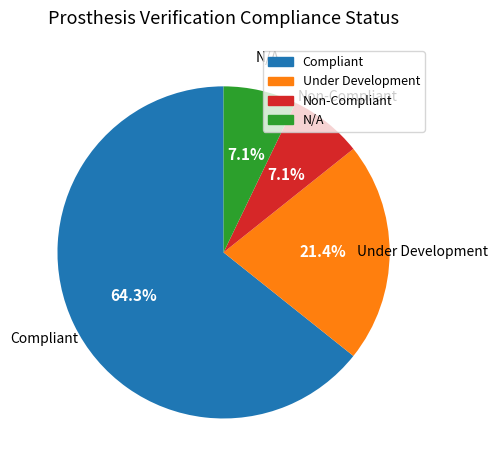

How many slices are in this pie chart?

4